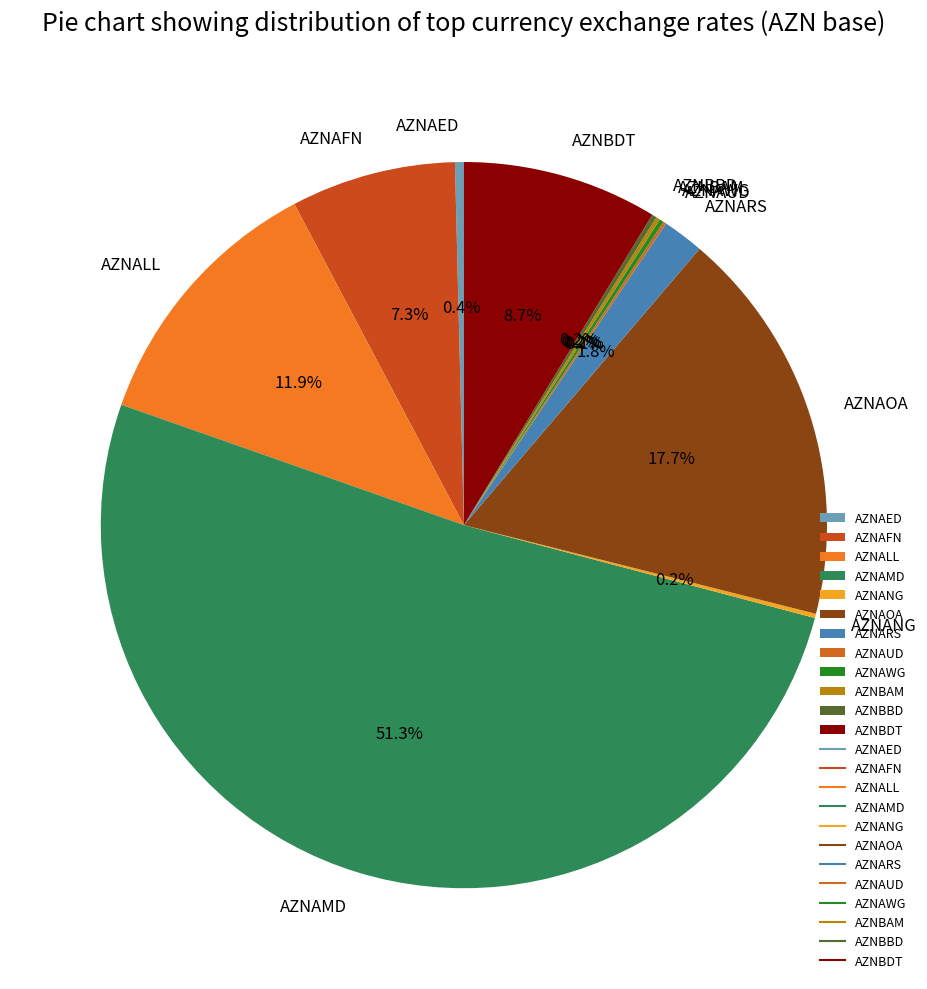

What percentage do AZNAMD and AZNARS together represent?

53.1%